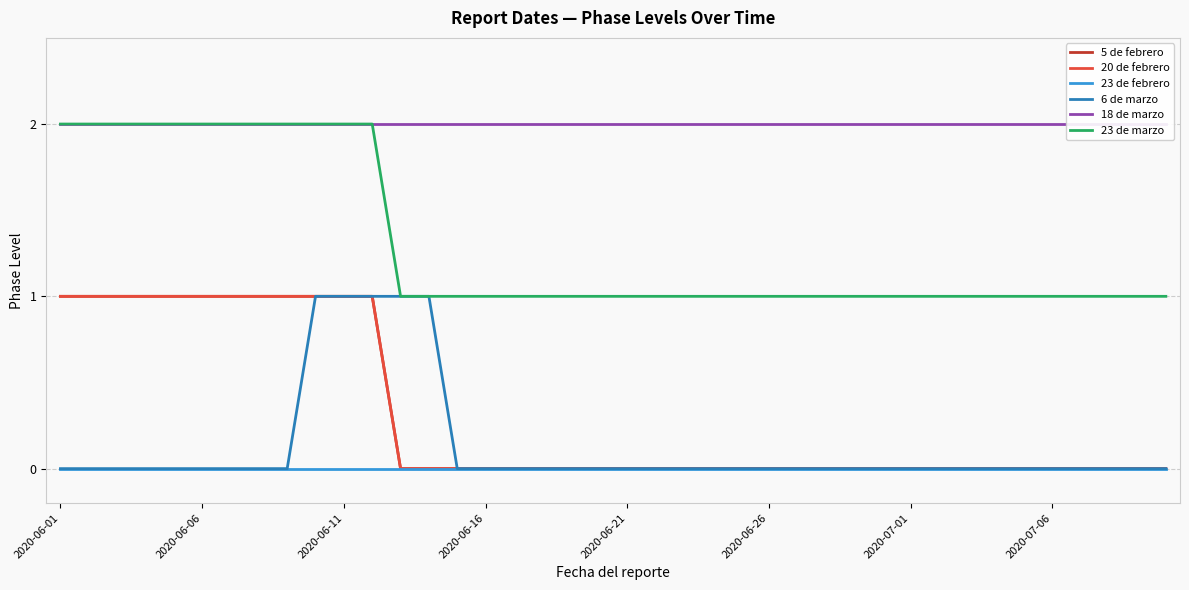

What is the total value across all series at 39?

3